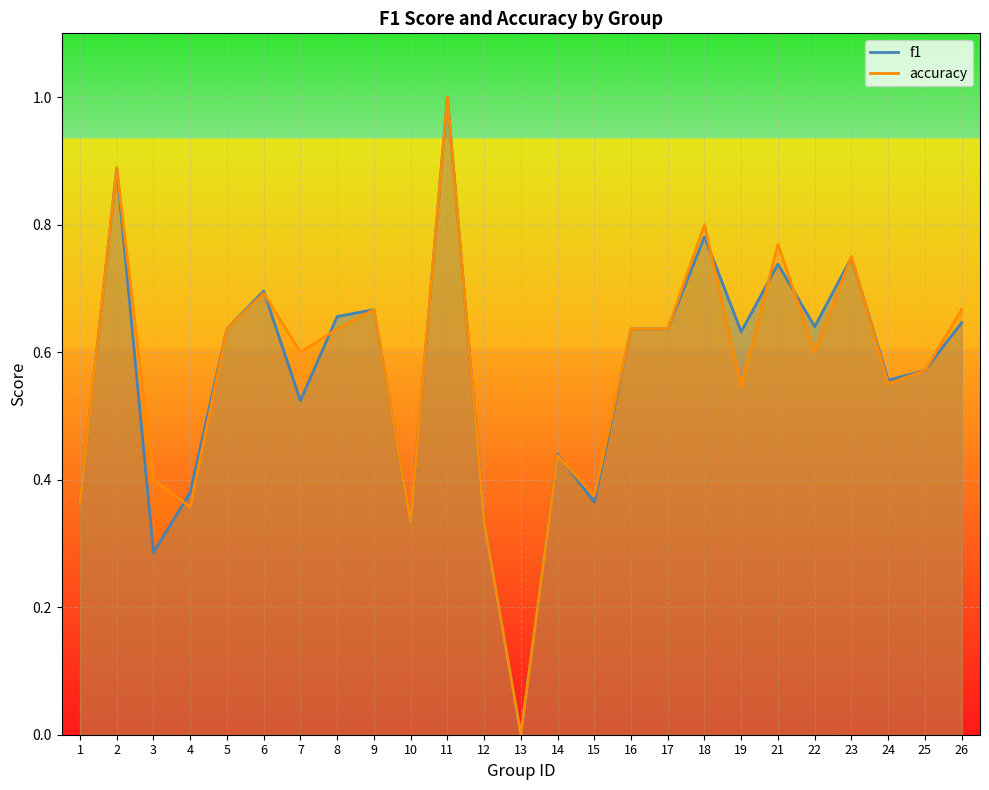

At which label does f1 reach its peak?

11